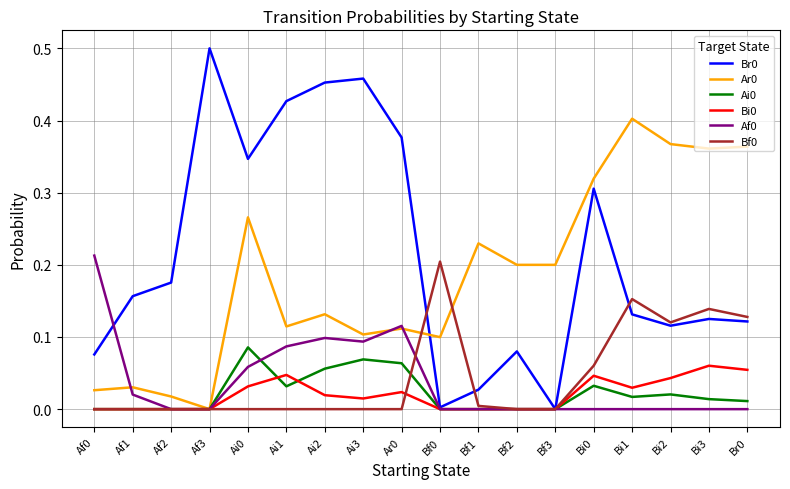

How many series are shown in this chart?

6